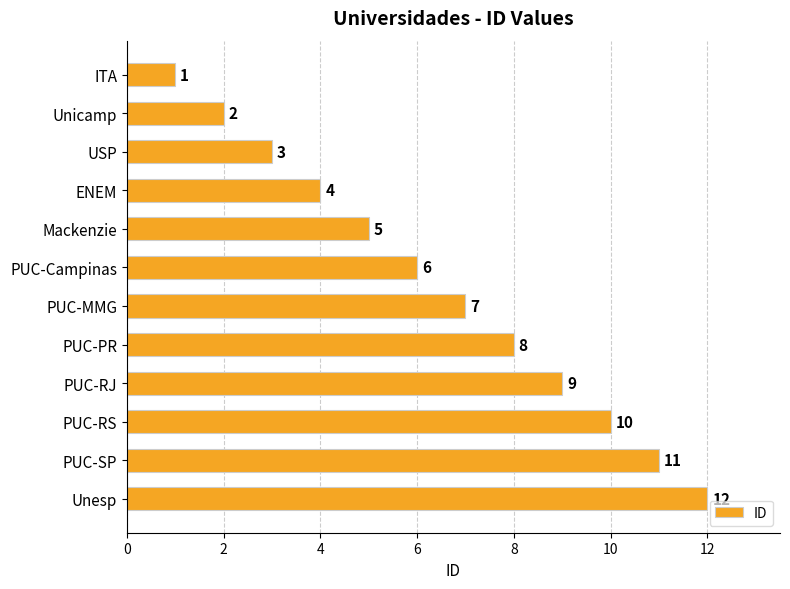

What is the maximum value shown in the chart?

12